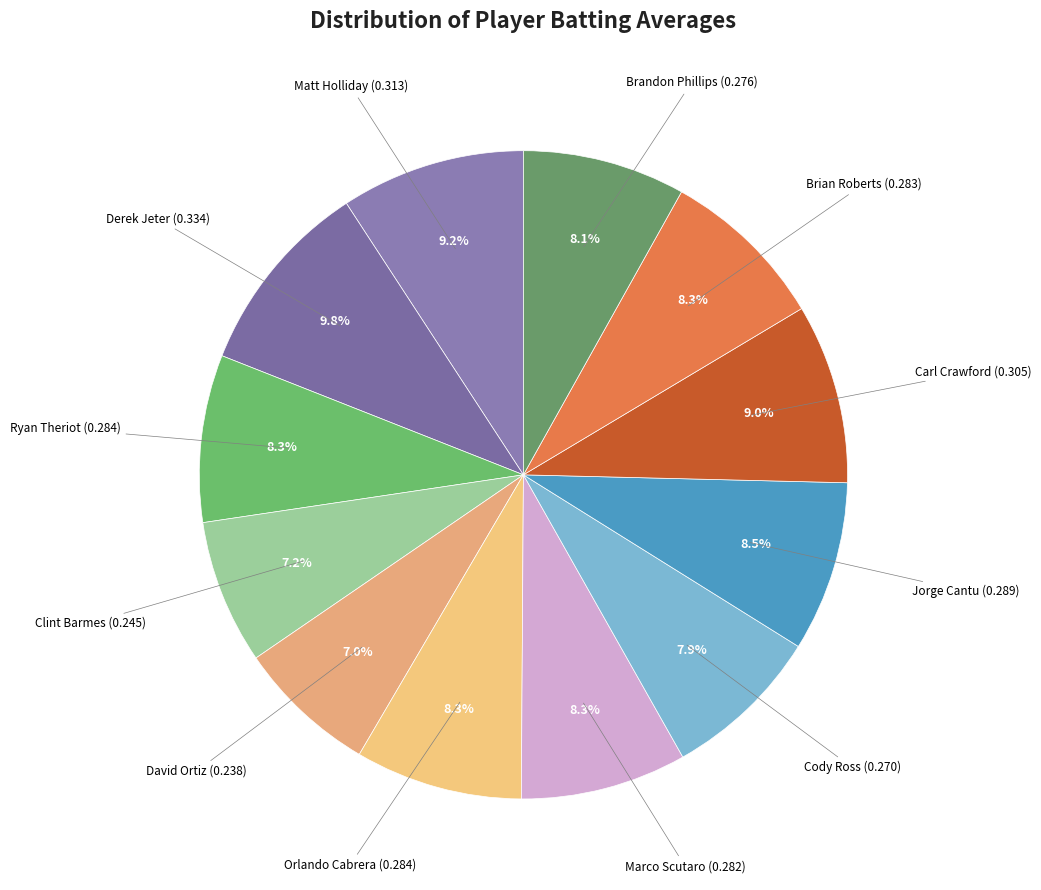

How many slices are in this pie chart?

12